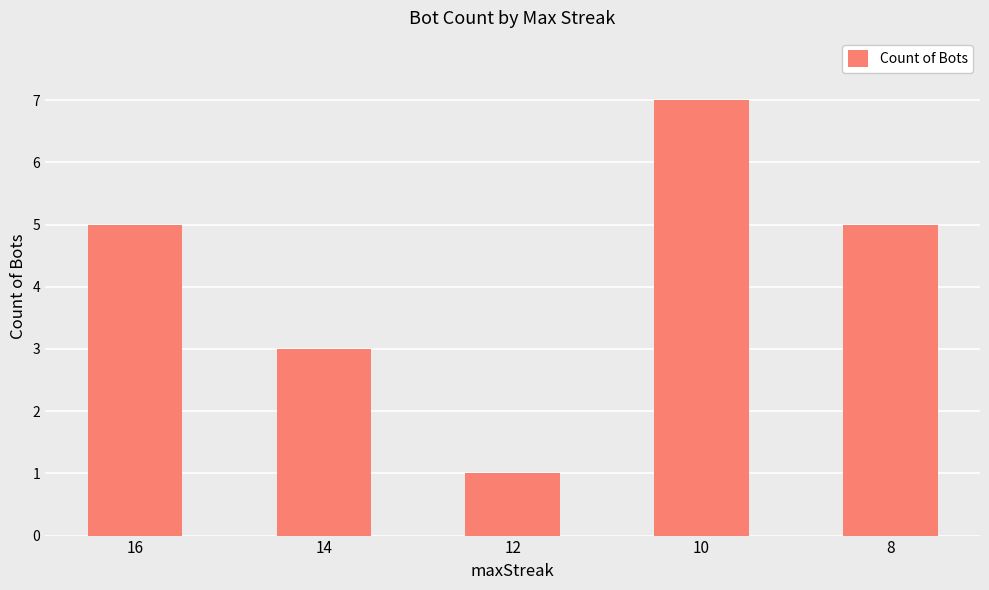

What is the approximate value at 10?

7